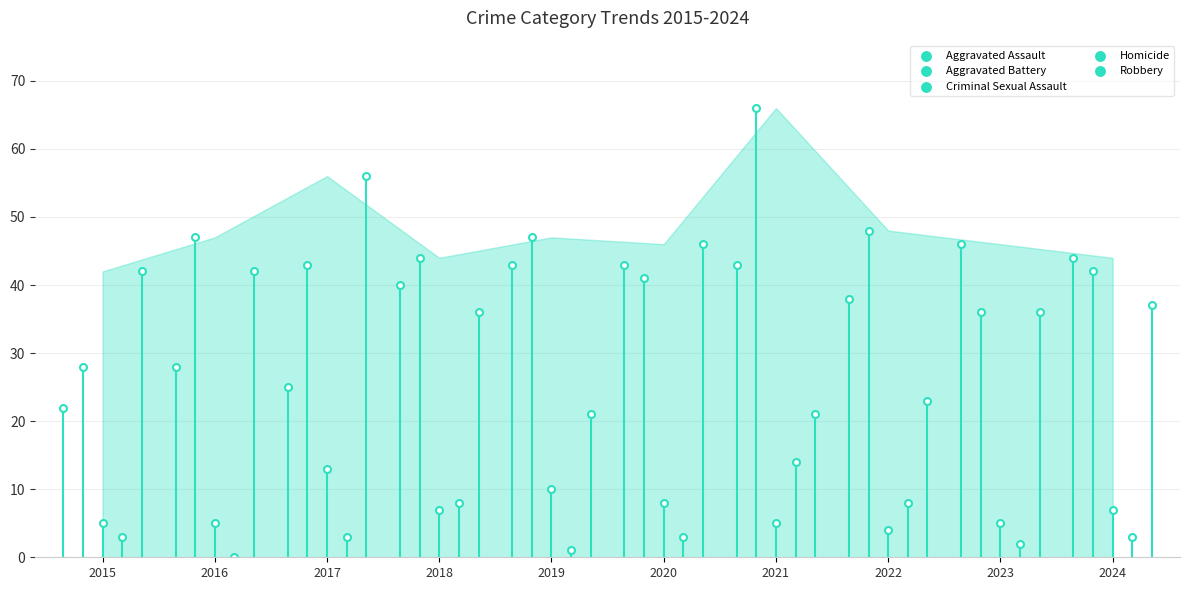

At which category is the sum across all series the highest?

2021